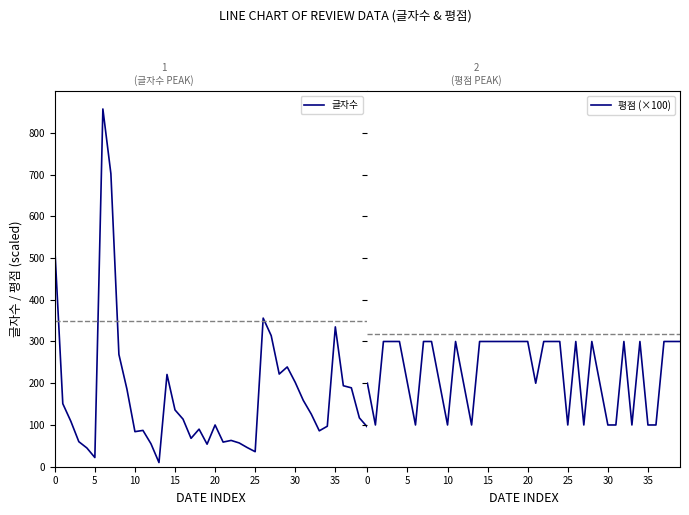

What is the sum of all 평점 (×100) values?

9200